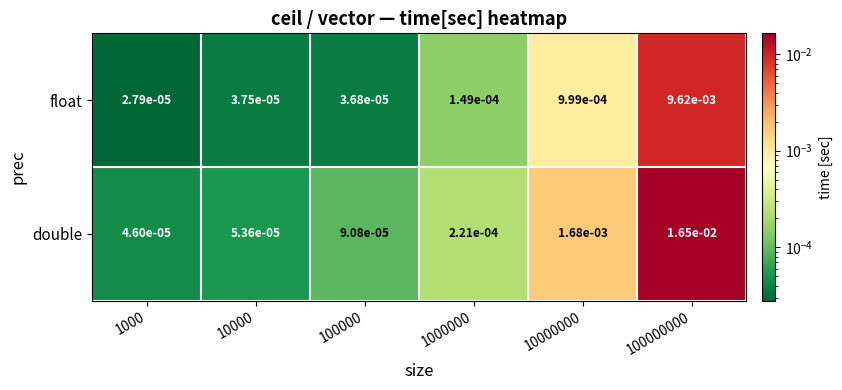

List the series in order of their peak value, highest first.

double, float